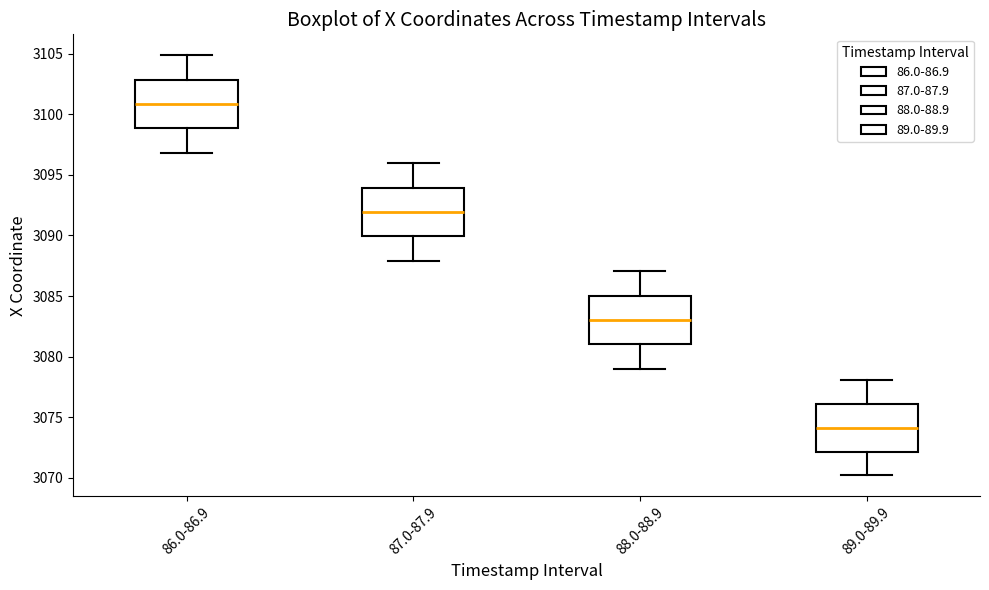

Where does the upper whisker of the box for 88.0-88.9 end on the y-axis? The values are not printed on the chart, so give them approximately, as read against the axis.

3087